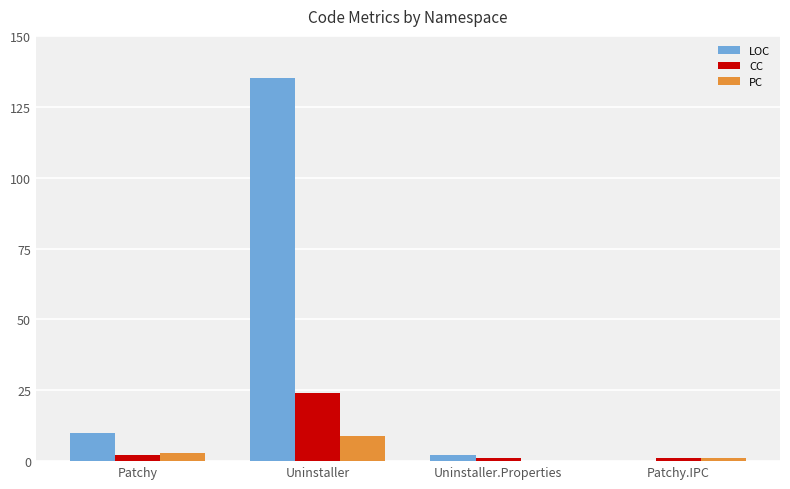

What is the difference between the LOC values at Uninstaller.Properties and Patchy?

8